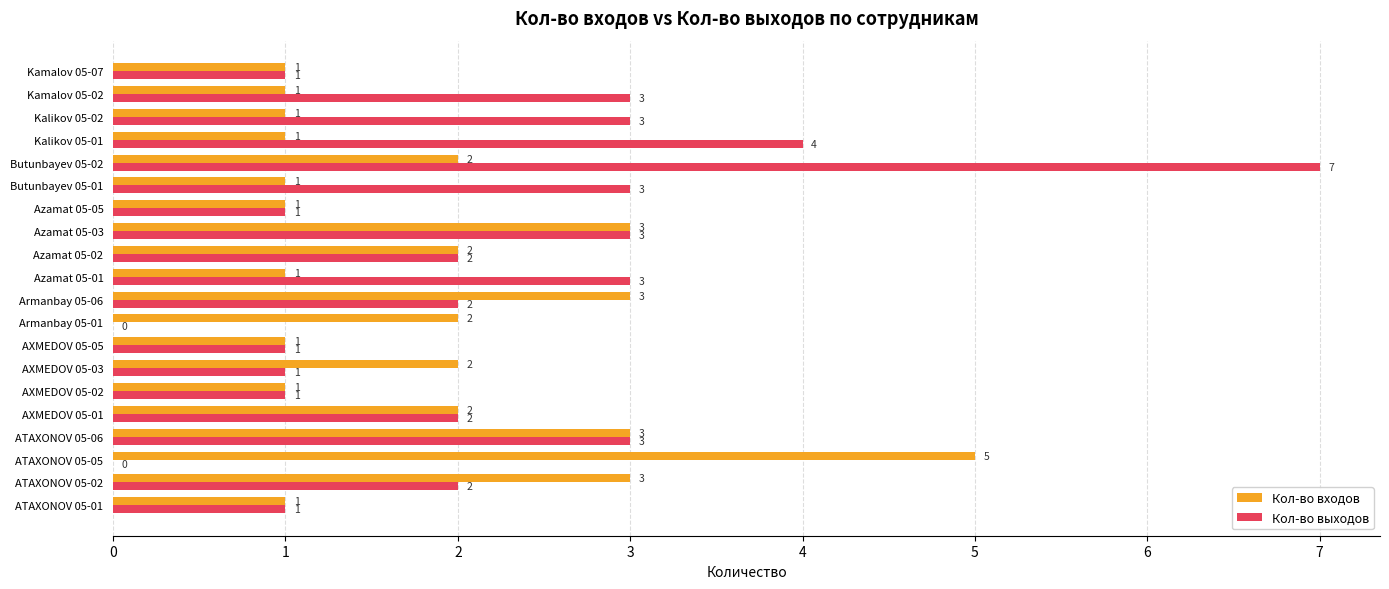

True or false: Кол-во входов has a value of 1 at AXMEDOV 05-02.

True